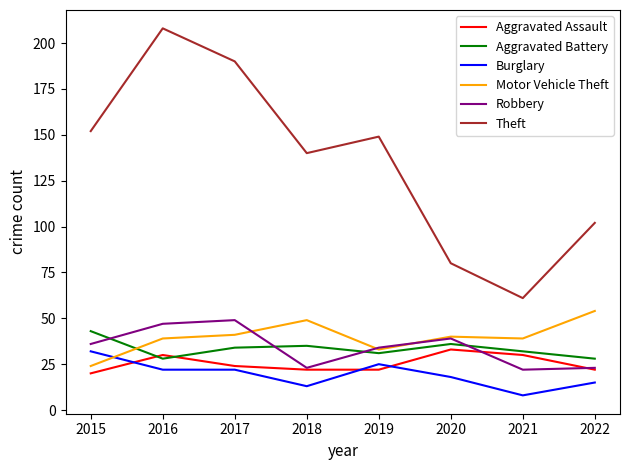

True or false: Aggravated Assault has more than 2 interior local peaks.

False